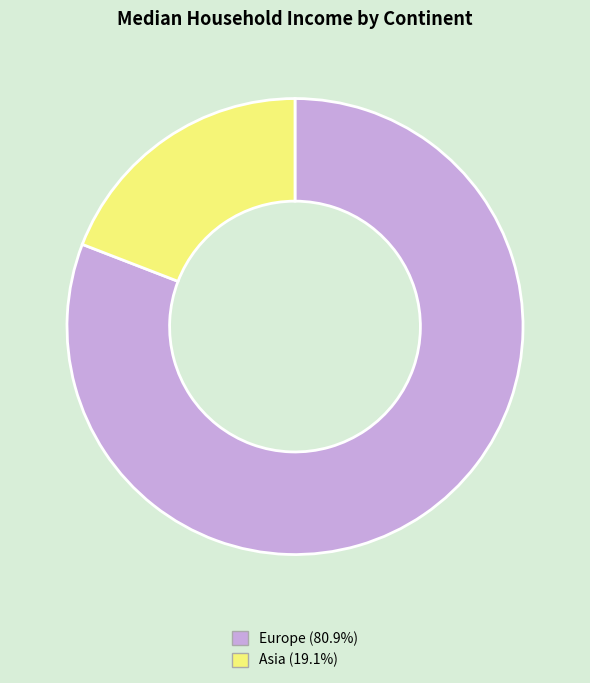

Does any single category account for the majority?

Yes